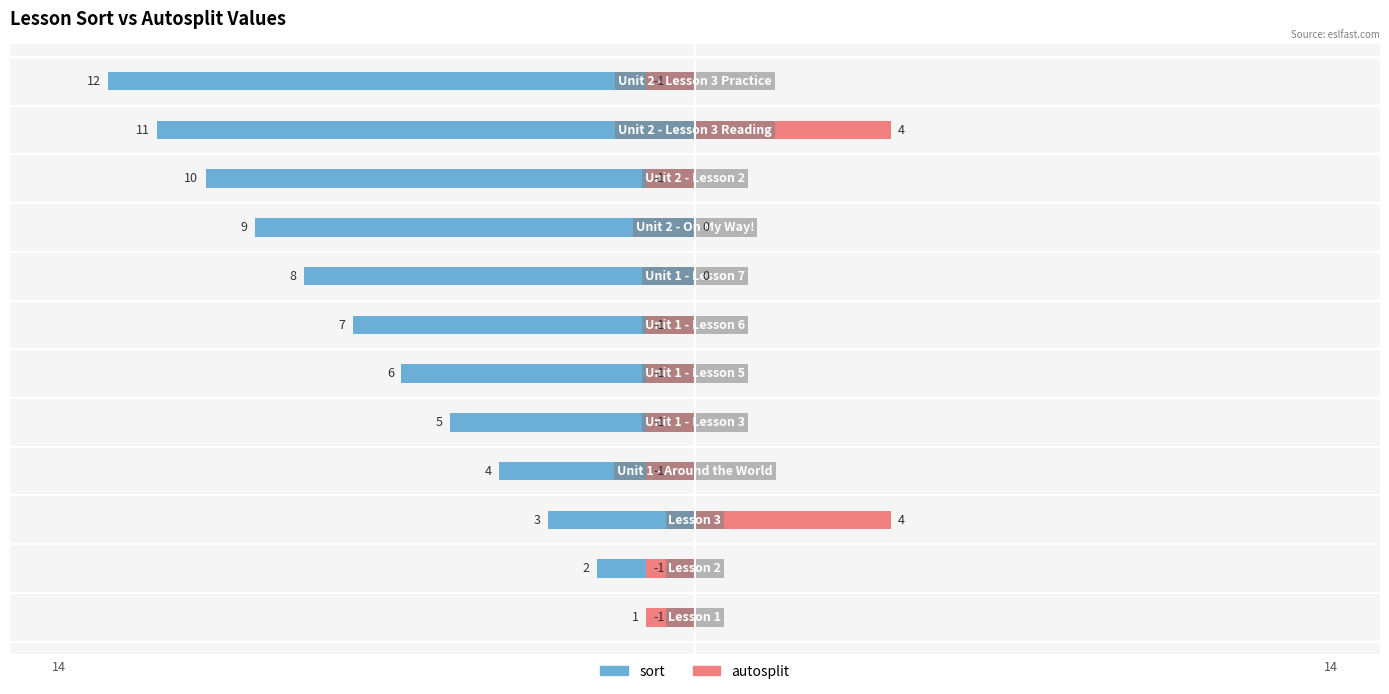

At how many categories does at least one series exceed -9?

12